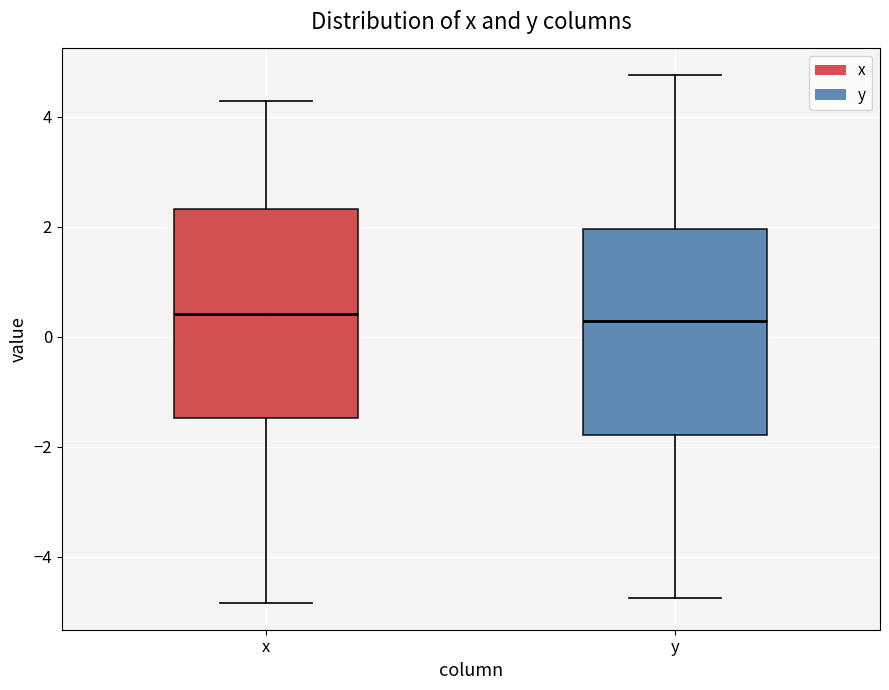

Reading left to right, transcribe this box plot: for each box, give where its median line is, the range the box spans, and where its two whiskers end, as read against the y-axis. The values are not printed on the chart, so give them approximately, as read against the axis.

x: median 0.4, box -1.4 to 2.4, whiskers -4.8 to 4.2
y: median 0.2, box -1.8 to 2.0, whiskers -4.8 to 4.8